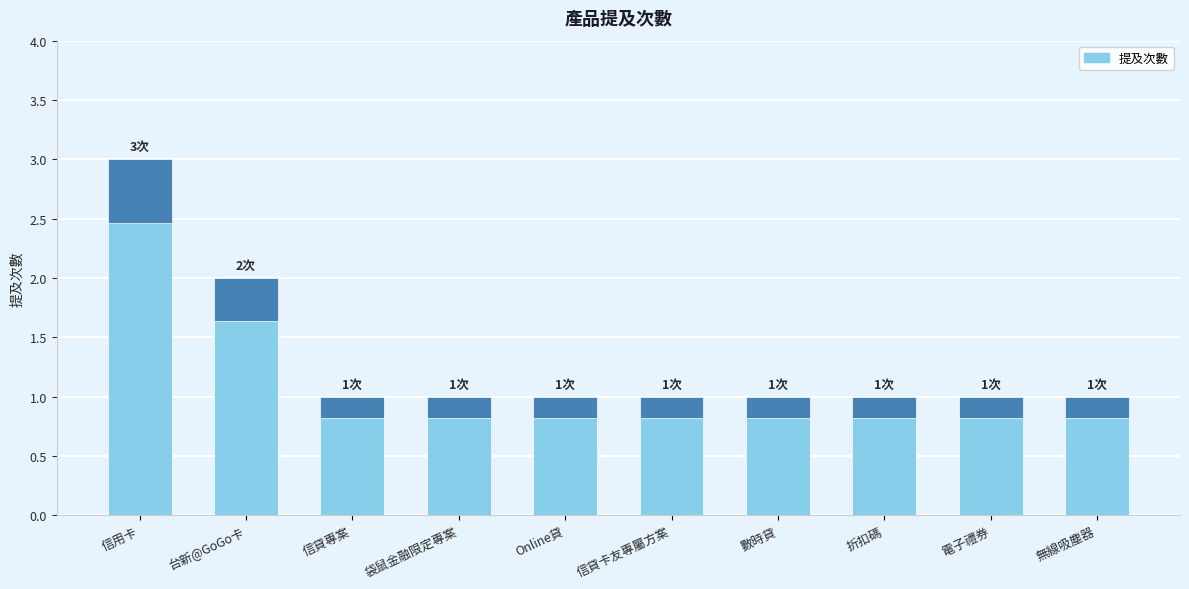

What is the difference between the maximum and minimum values?

2